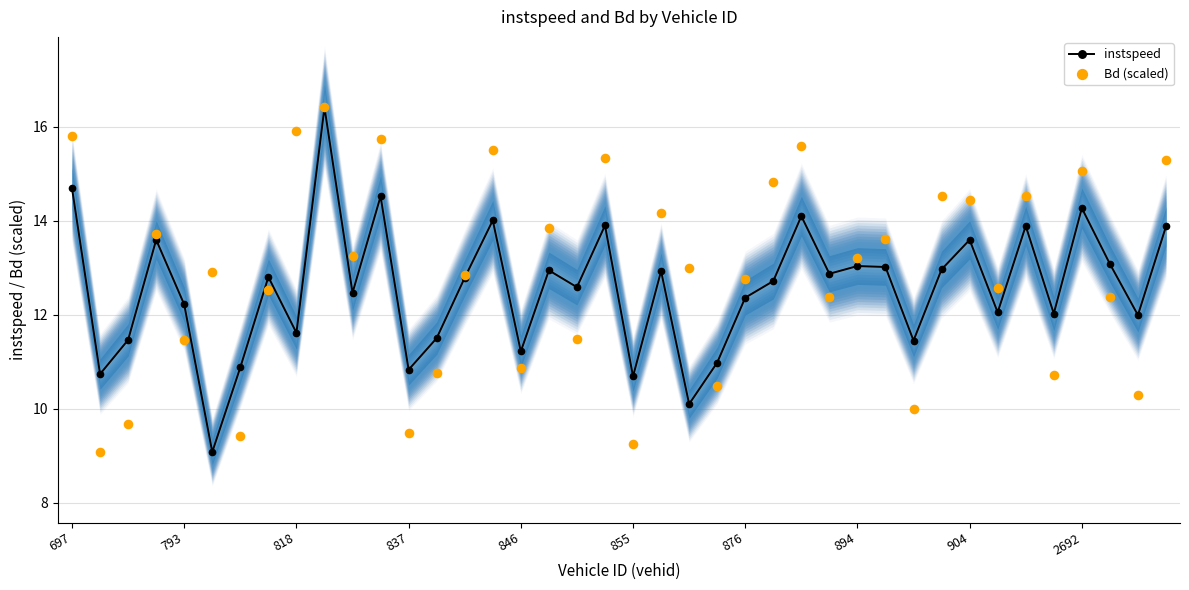

True or false: instspeed has more than 2 interior local peaks.

True